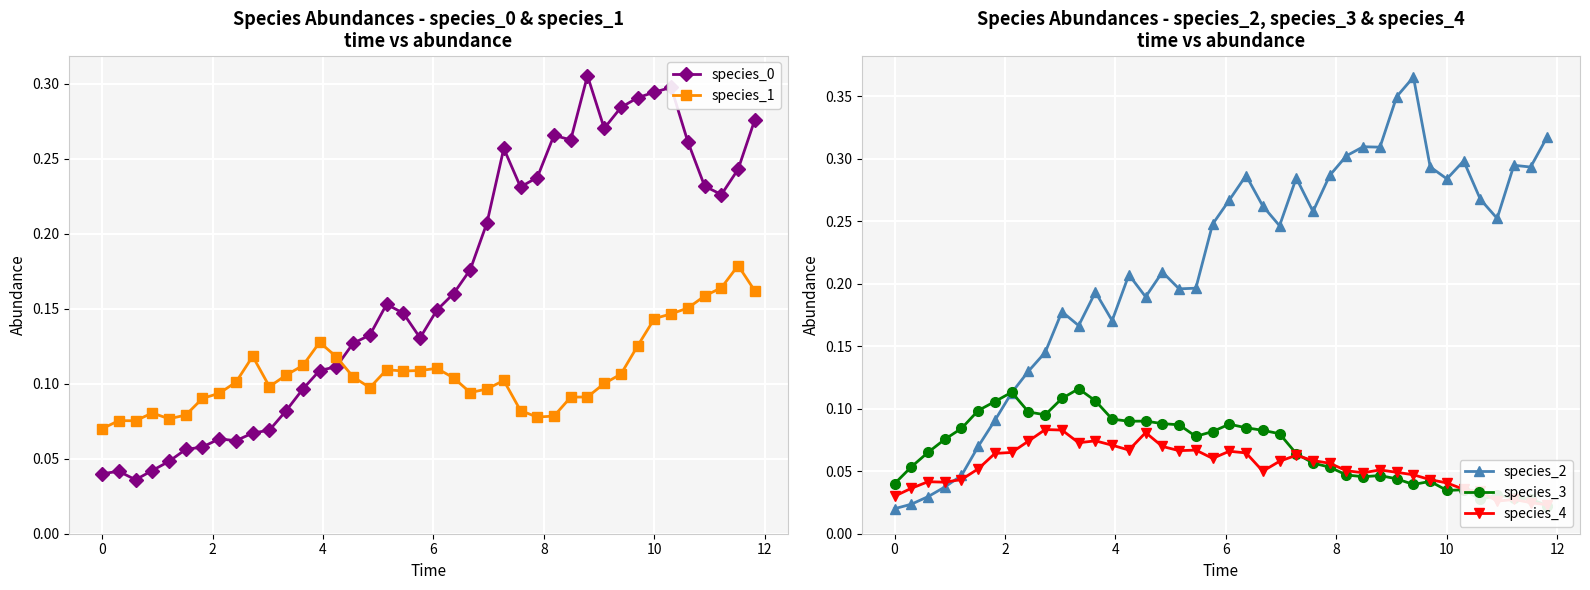

True or false: species_1 and species_0 cross at least once.

True